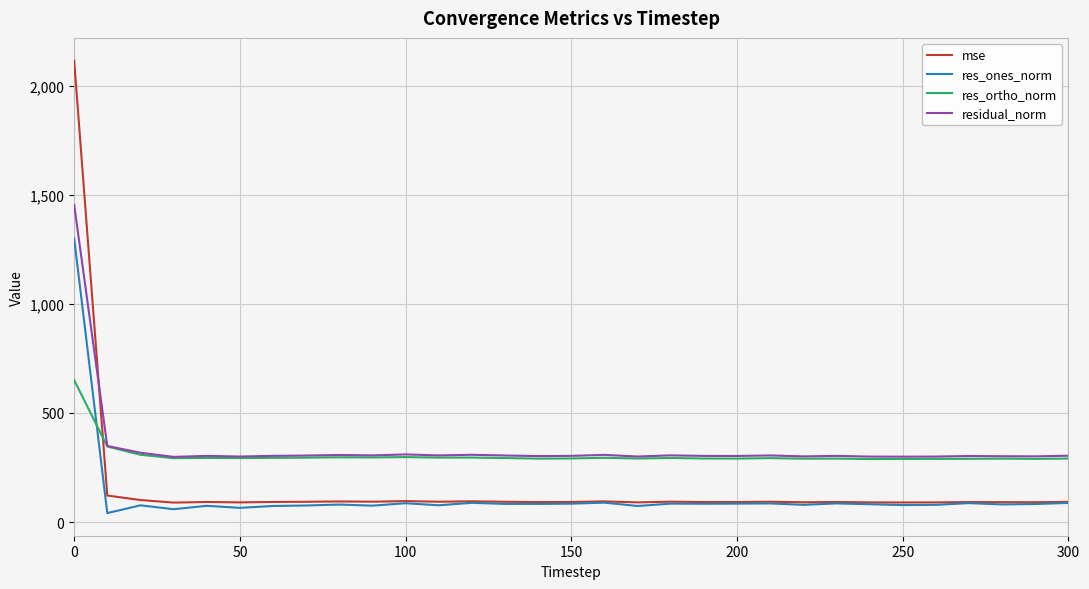

What is the maximum value shown in the chart?

2115.7